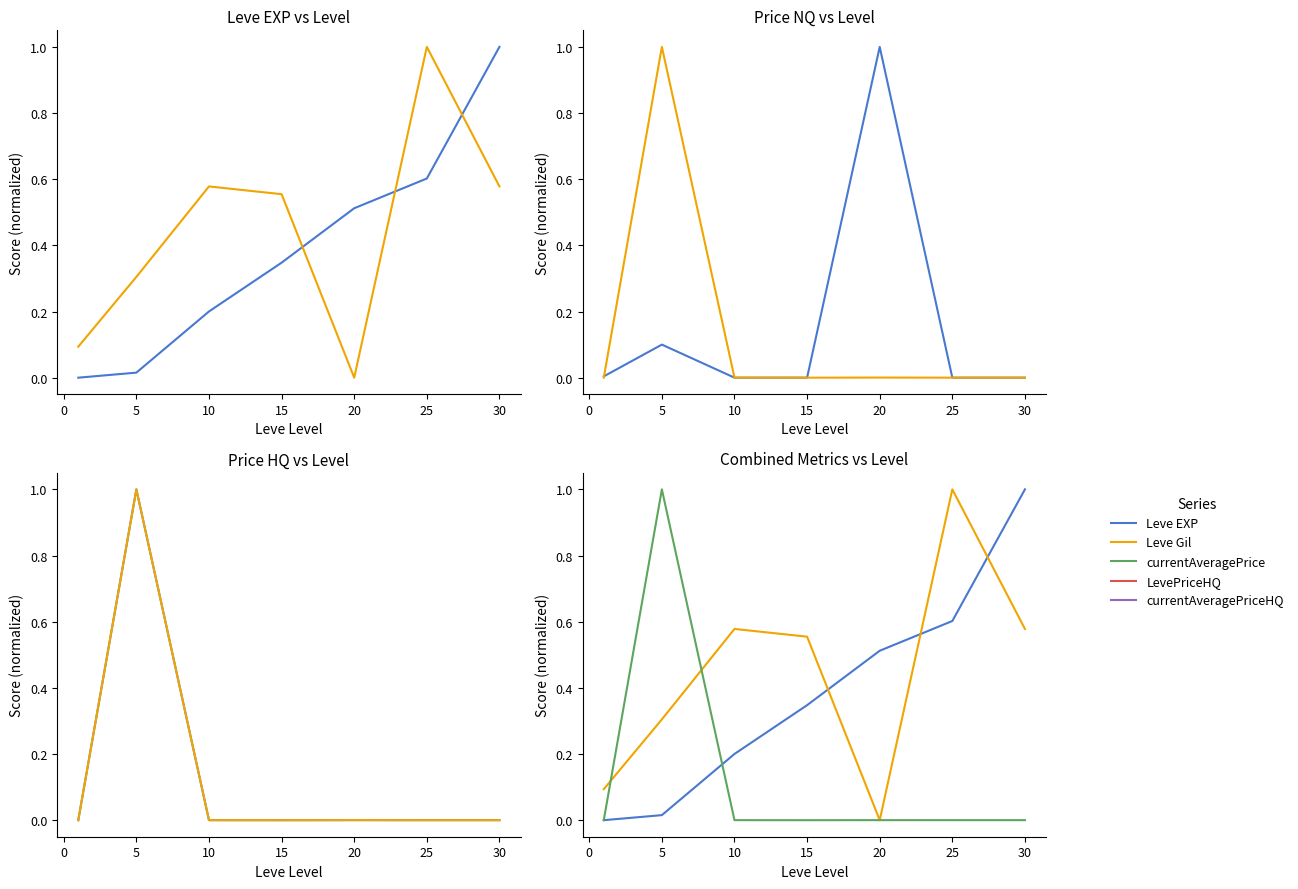

How many values in currentAveragePriceHQ are above zero?

6